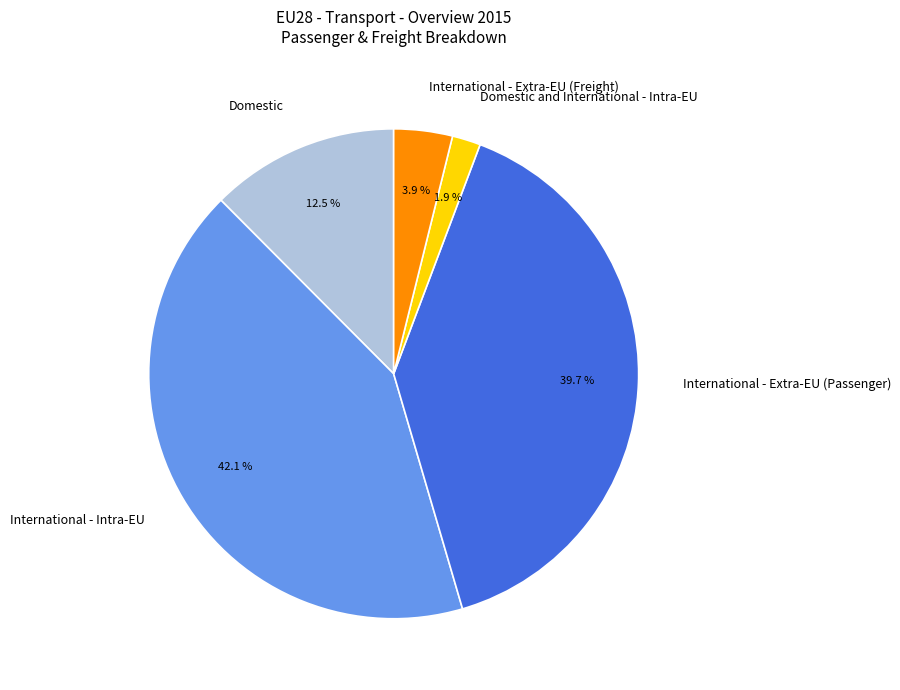

To the nearest percent, what percentage of the pie is International - Extra-EU (Passenger)?

40%